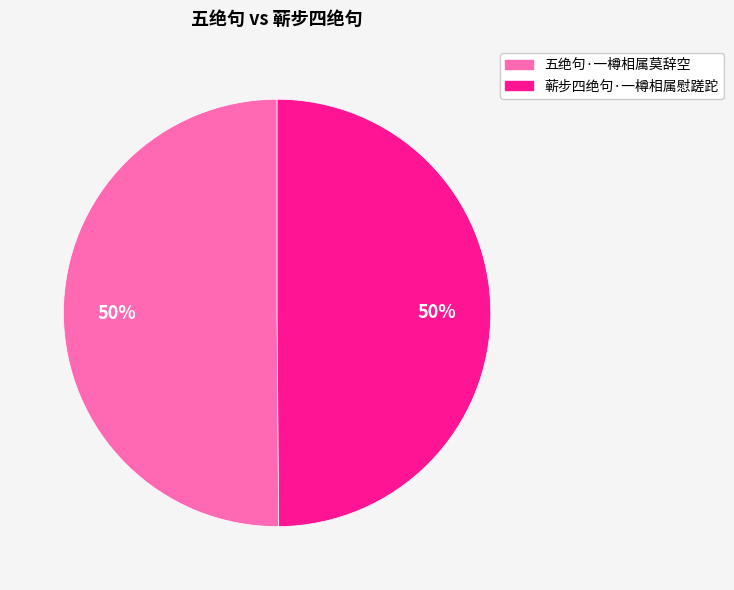

To the nearest percent, what portion does 蕲步四绝句·一樽相属慰蹉跎 represent?

50%